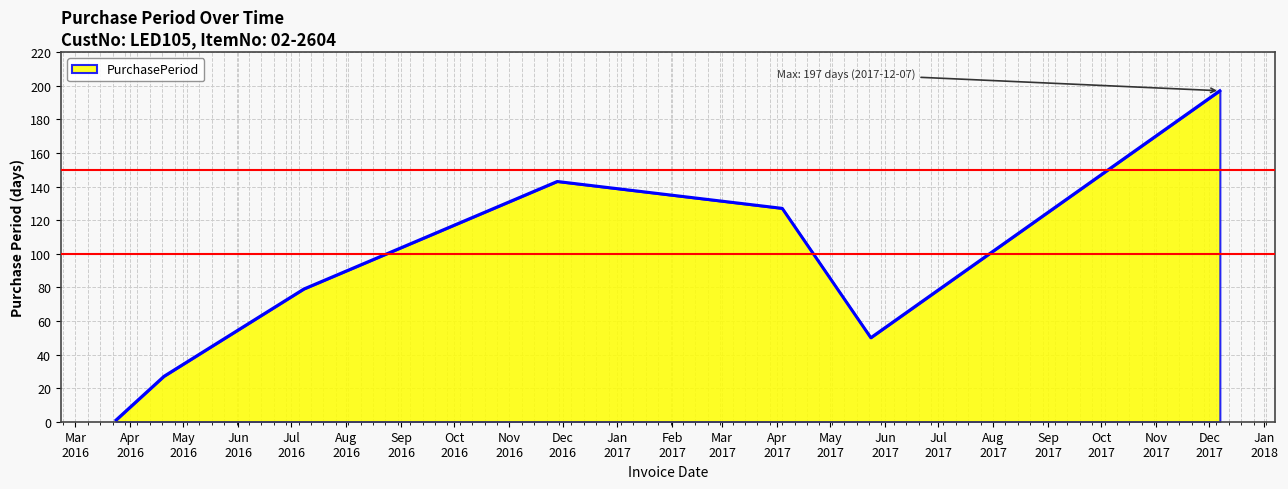

What is the sum of all values?

624